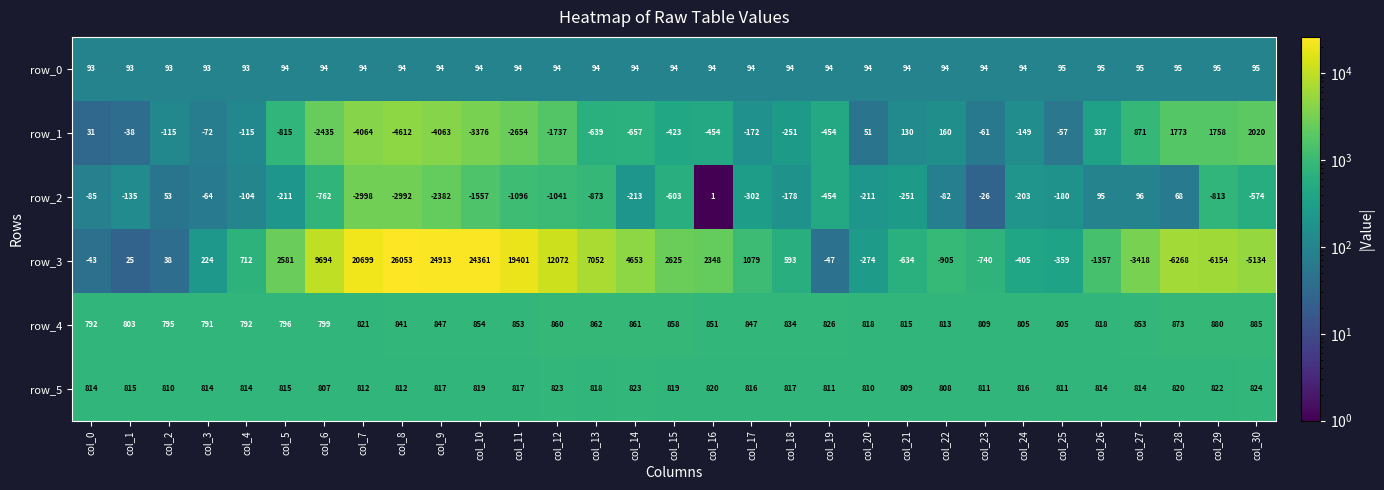

What is the total value across all series at col_21?

963